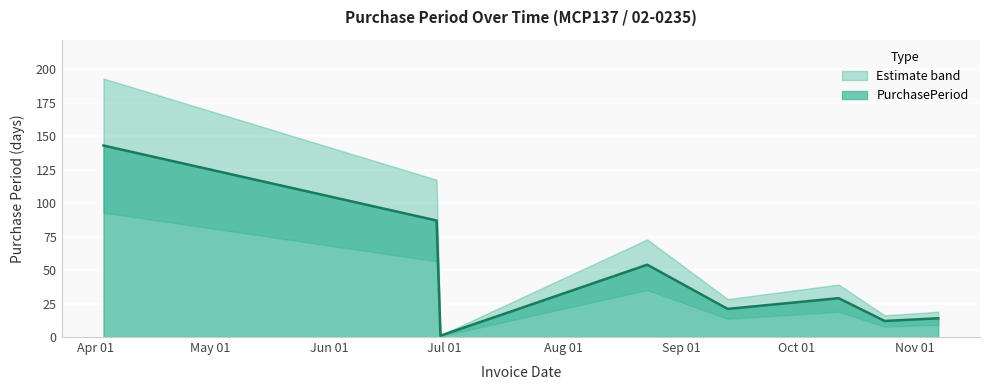

List the labels in order of value, largest first.

2017-04-03, 2017-06-29, 2017-08-23, 2017-10-12, 2017-09-13, 2017-11-07, 2017-10-24, 2017-06-30